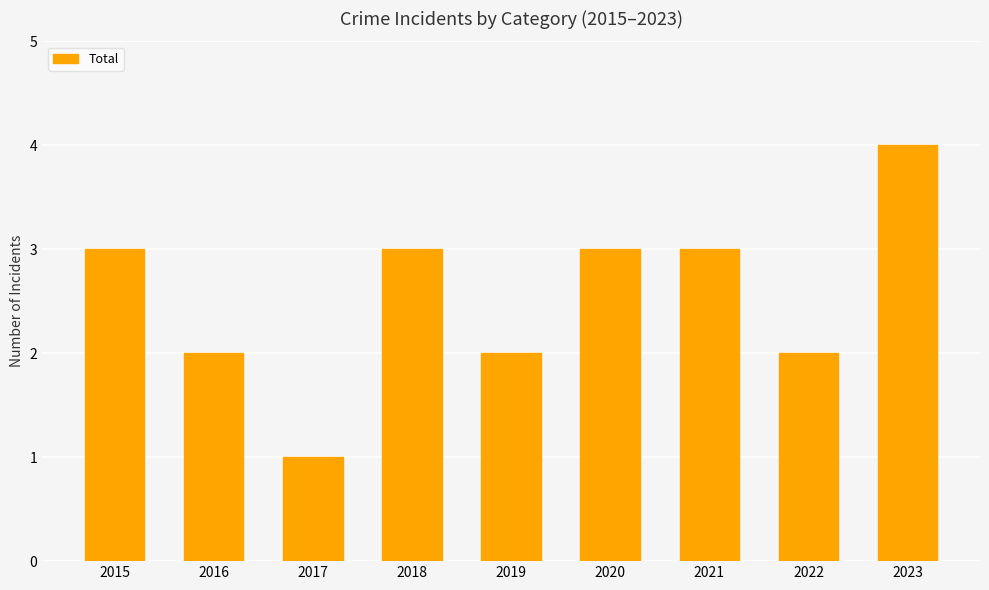

How many values are below 3?

4